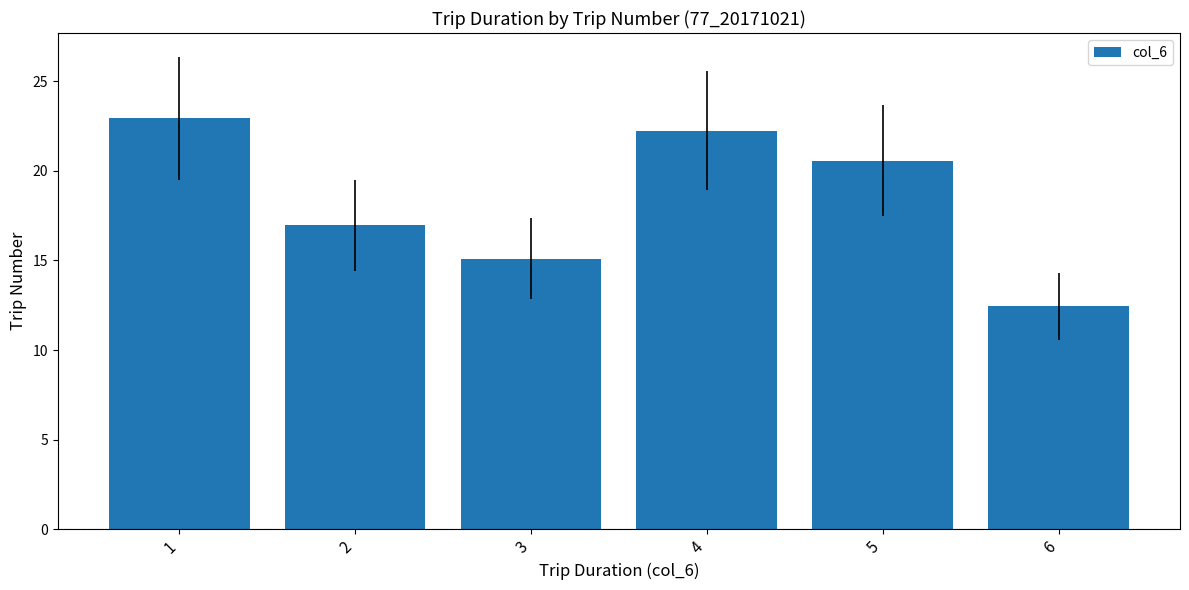

How many distinct data groups are displayed?

1